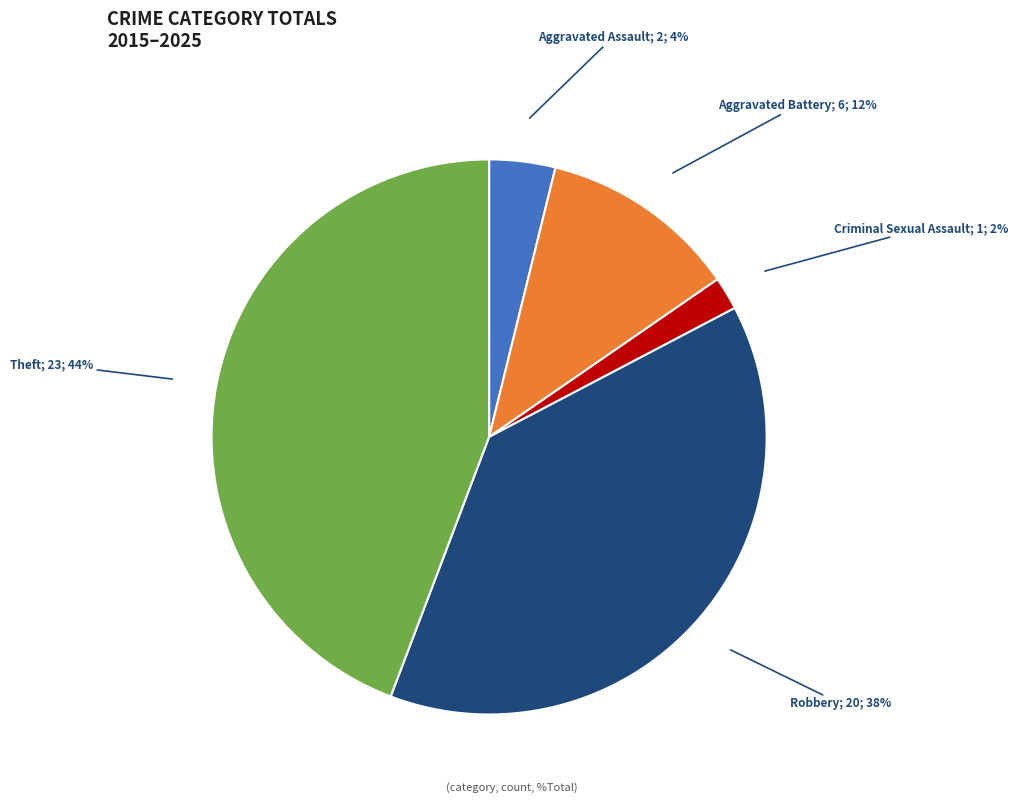

Is there a majority slice in this chart?

No